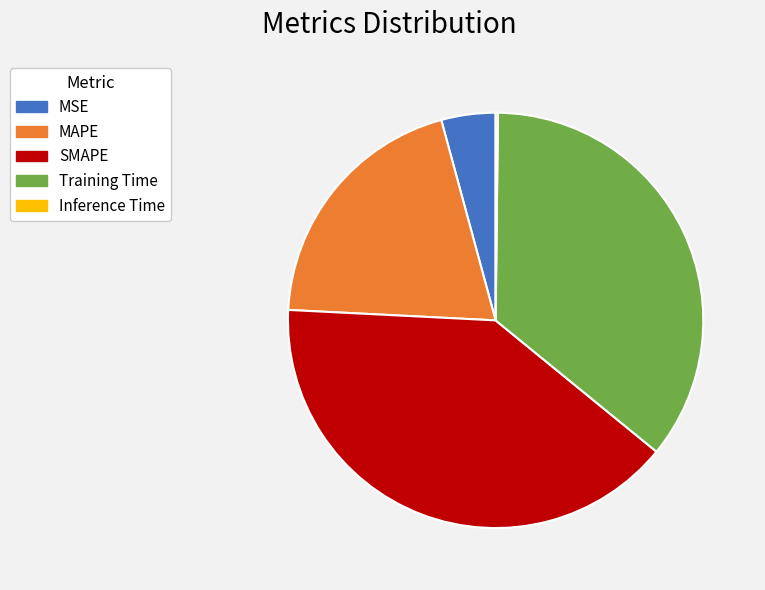

Approximately how many times larger is the value at MAPE compared to SMAPE?

0.5